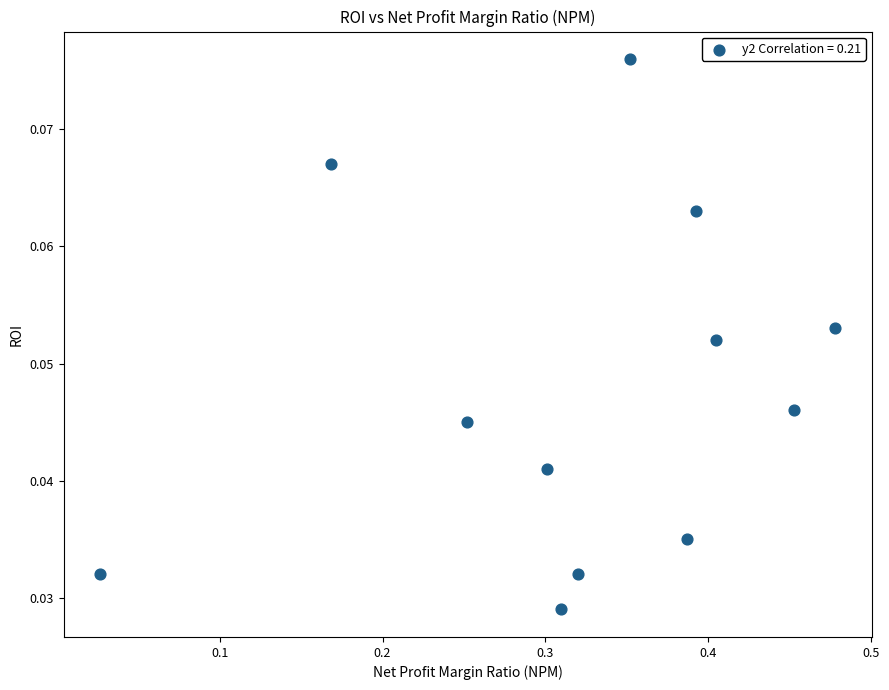

What is the range of X values (max minus min)?

0.5